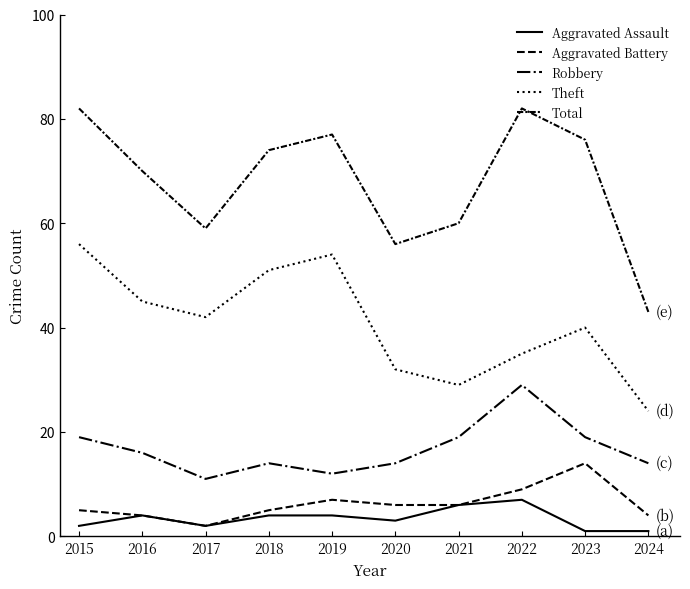

Rank the series by their maximum value, from lowest to highest.

Aggravated Assault, Aggravated Battery, Robbery, Theft, Total